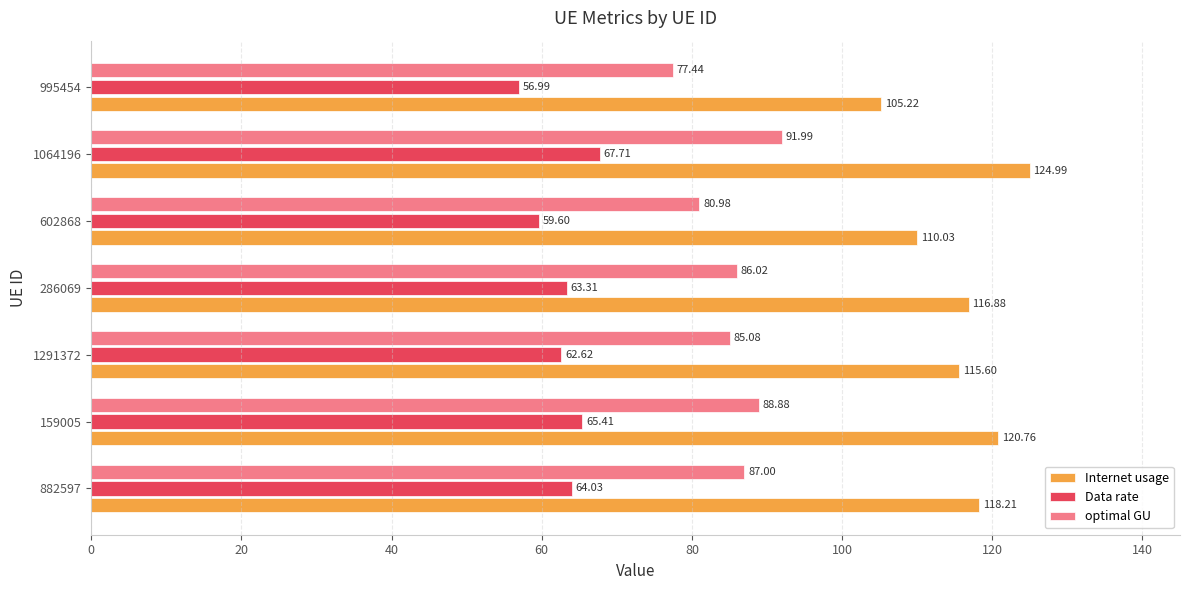

How many values in the Data rate series exceed 63?

4